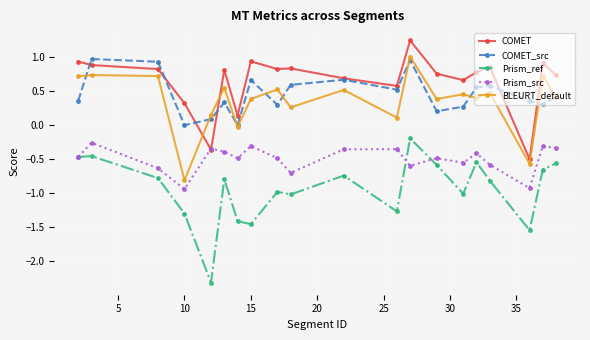

True or false: Prism_ref and BLEURT_default cross at least once.

False